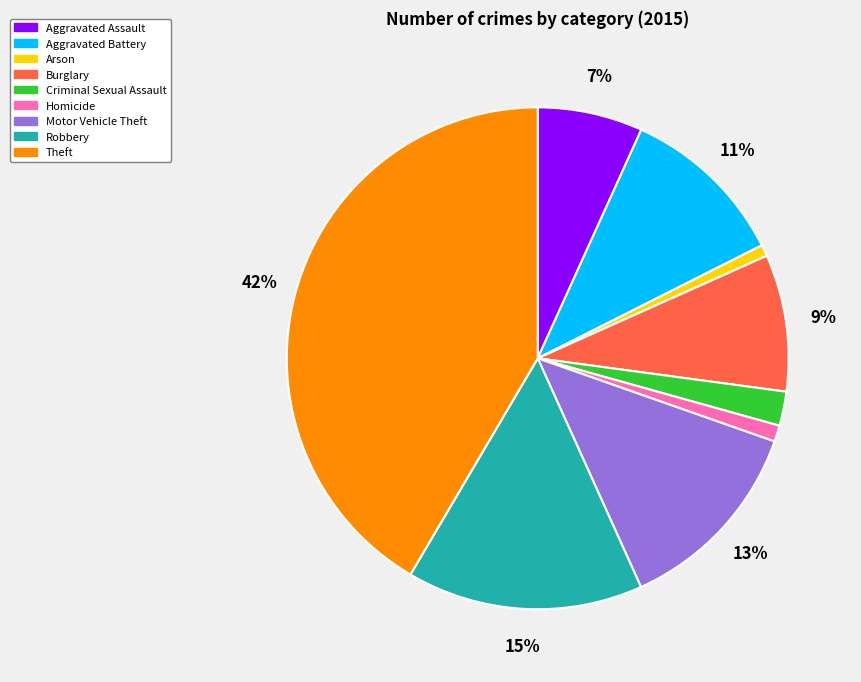

Do Theft and Arson together represent more than half of the pie?

No